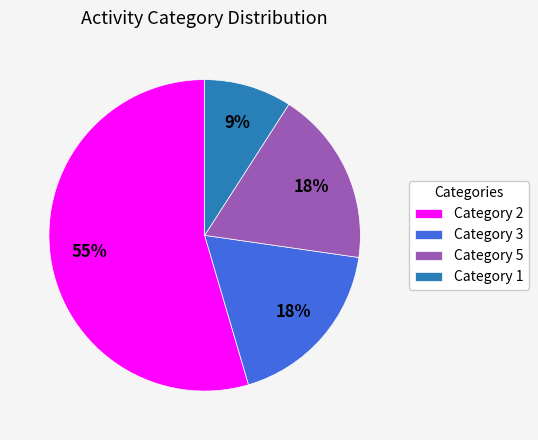

How many slices are in this pie chart?

4